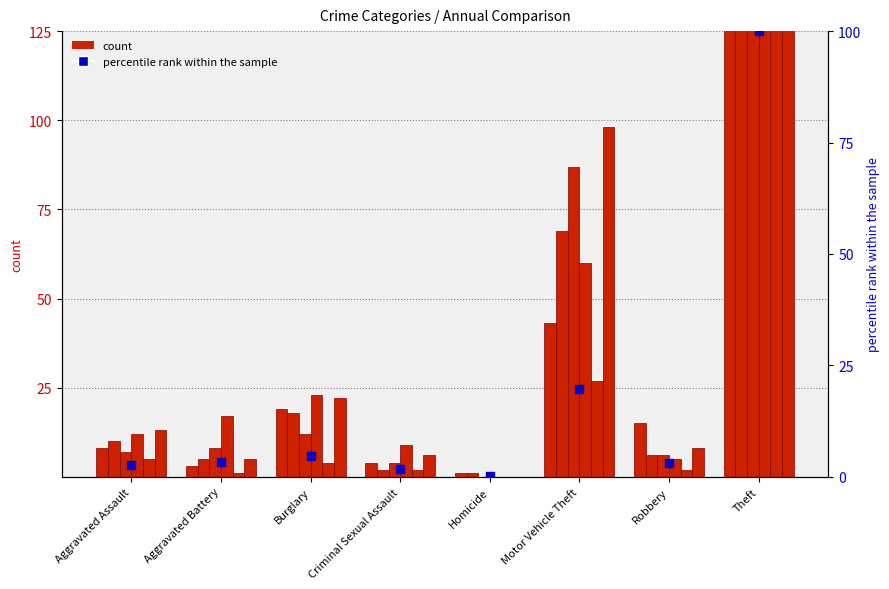

What is the change in value from Aggravated Battery to Burglary?

+1.2